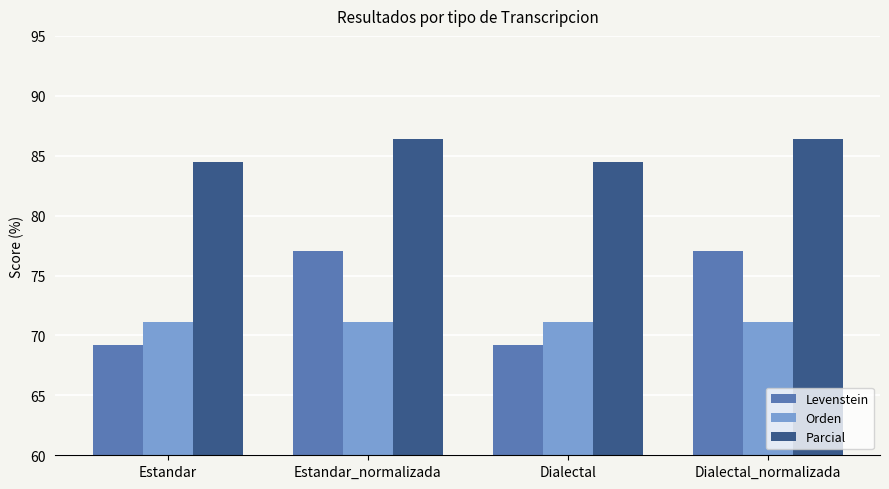

What is the label of the 4th bar from the left?

Dialectal_normalizada